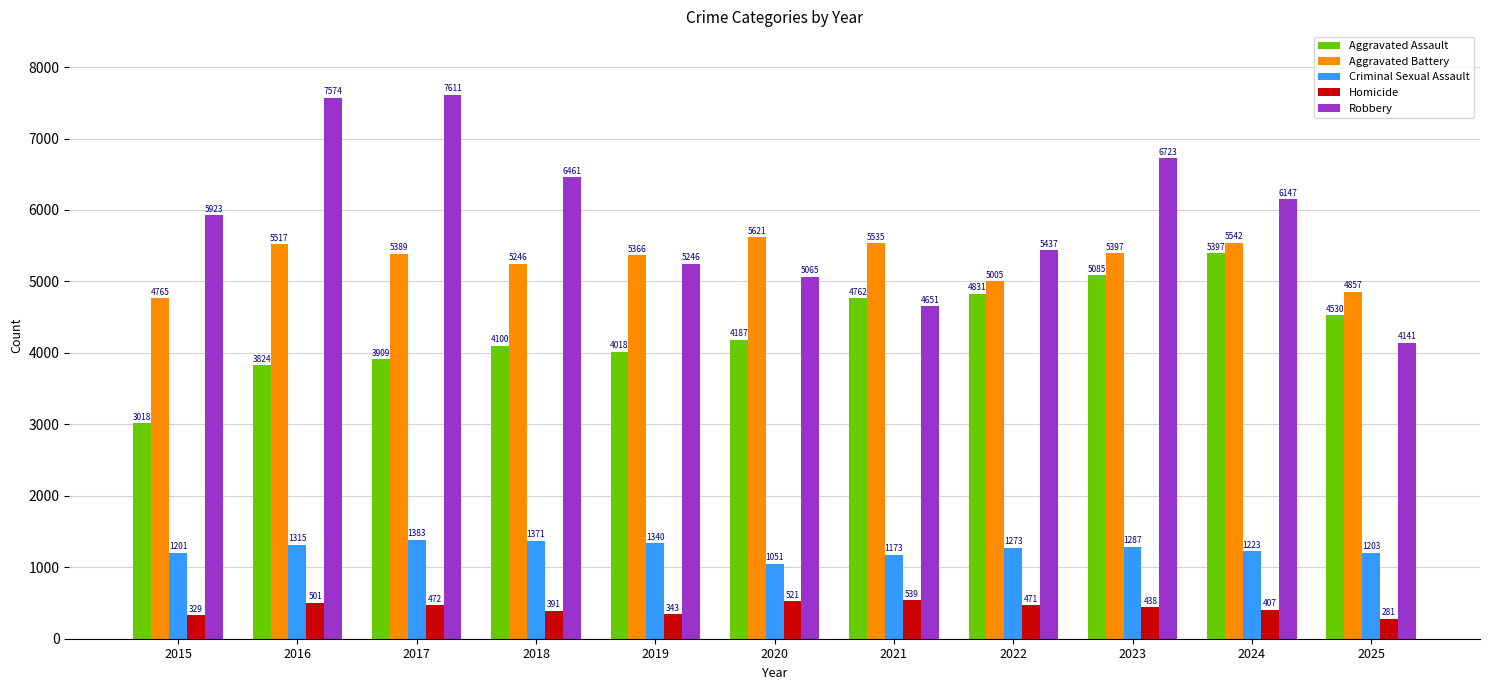

What is the maximum value for Aggravated Assault?

5397